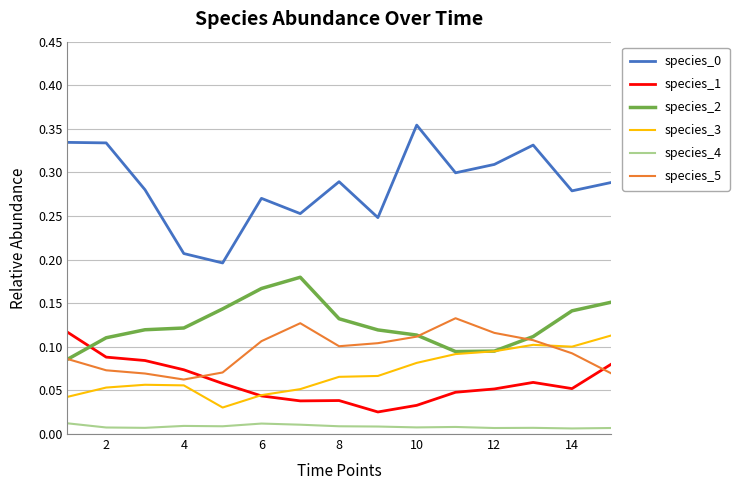

True or false: species_1 and species_0 cross at least once.

False